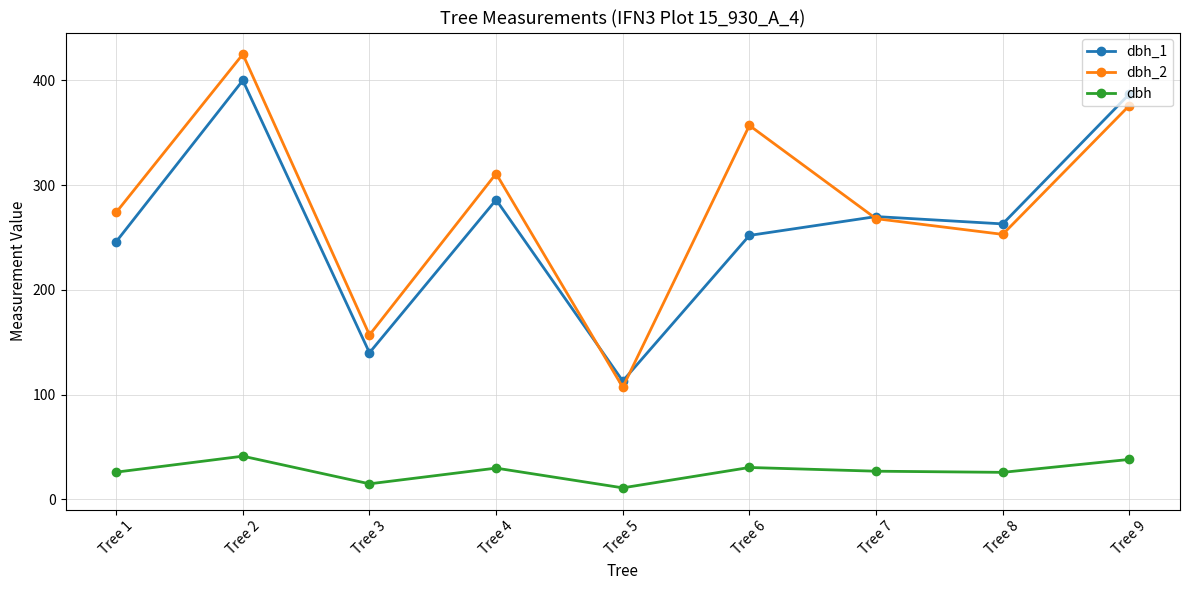

At which category is the sum across all series the highest?

Tree 2